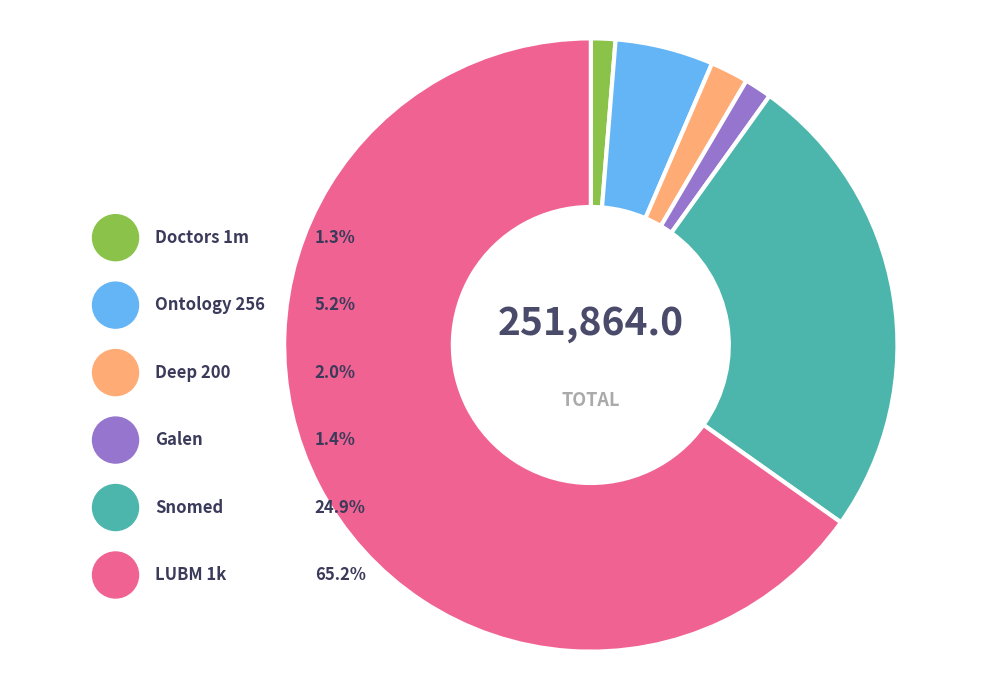

To the nearest percent, what percentage of the pie is LUBM 1k?

65%